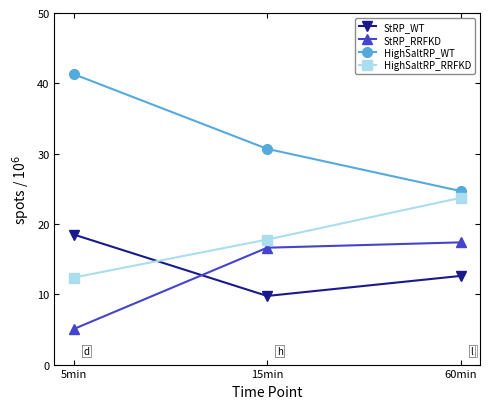

What is the value of the StRP_WT point at the 1st from the left?

18.5